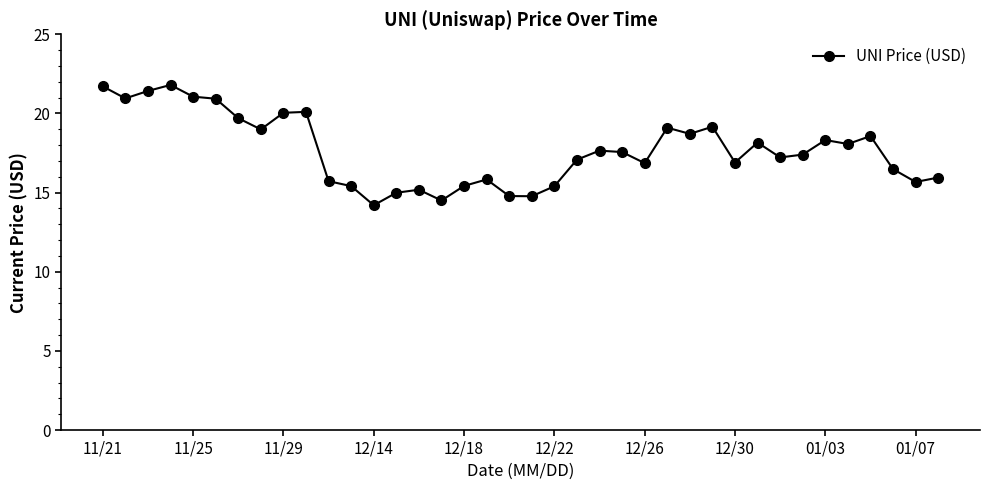

How many lines are shown in the chart?

1